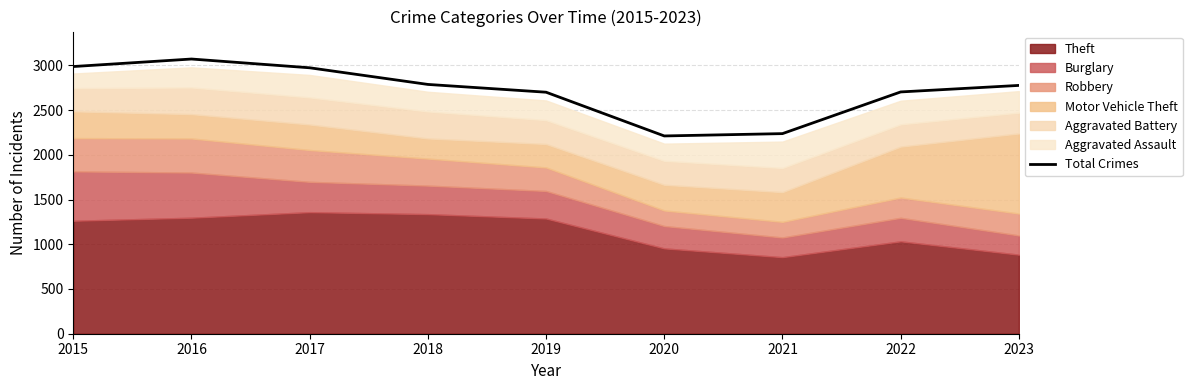

Between 2021 and 2016, which is larger?

2016